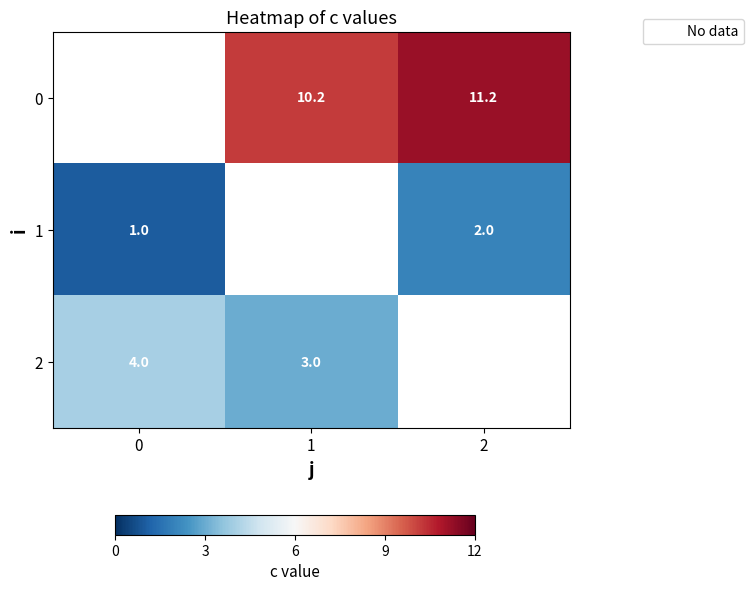

Is it true that 2 equals 2.2 at 0?

False